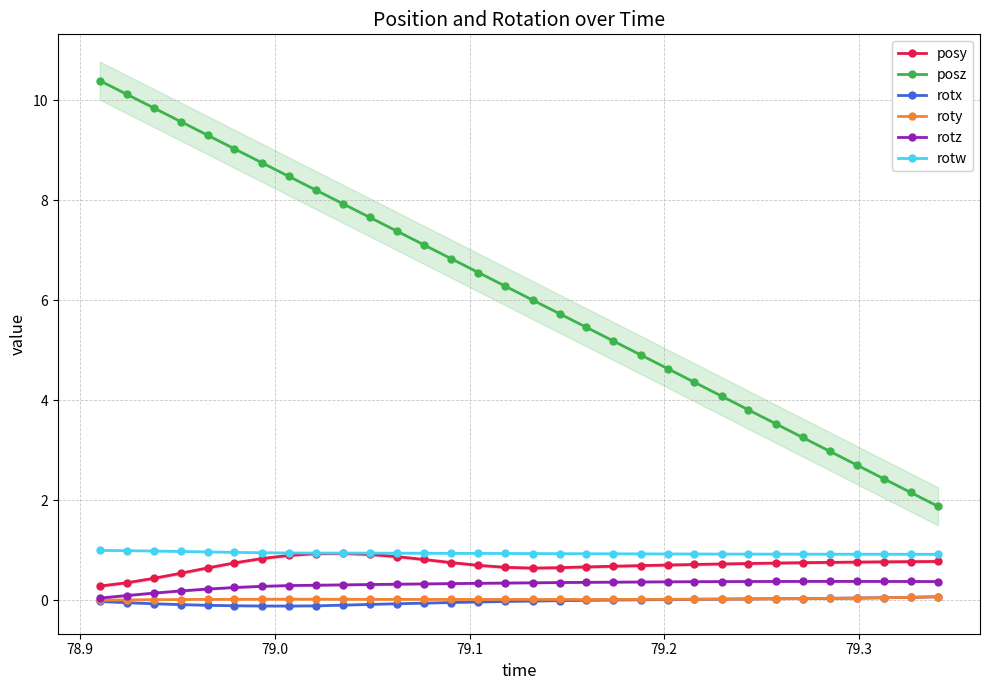

True or false: roty and posy cross at least once.

False